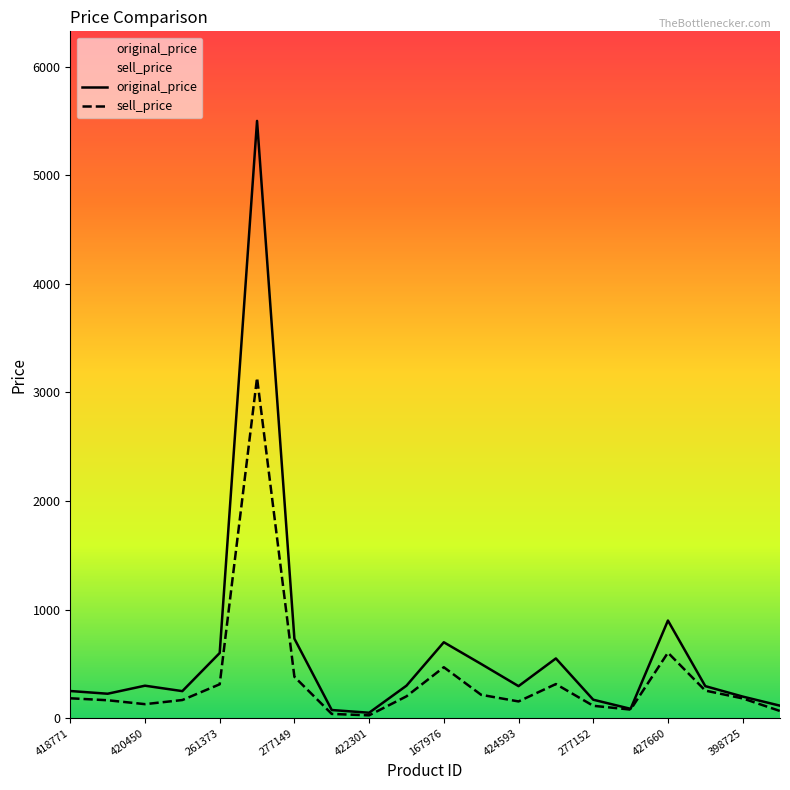

Count the number of categories in the chart.

20